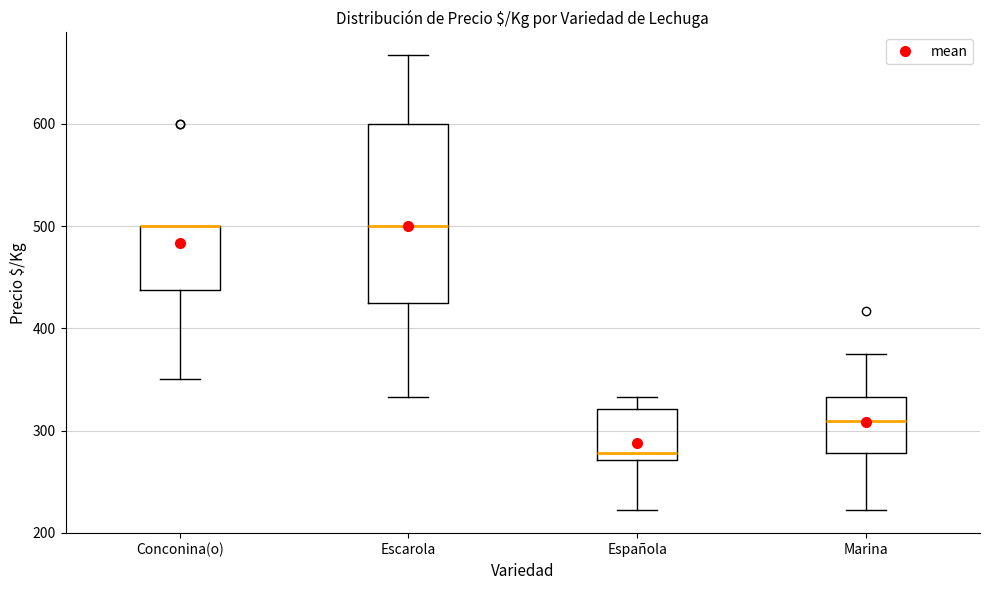

Reading left to right, read every box against the y-axis: the position of its median line, the range the box covers, and the ends of its whiskers. The values are not printed on the chart, so give them approximately, as read against the axis.

Conconina(o): median 500 (drawn on the box's upper edge), box 440 to 500, whiskers 350 to 500
Escarola: median 500, box 420 to 600, whiskers 330 to 670
Española: median 280, box 270 to 320, whiskers 220 to 330
Marina: median 310, box 280 to 330, whiskers 220 to 380